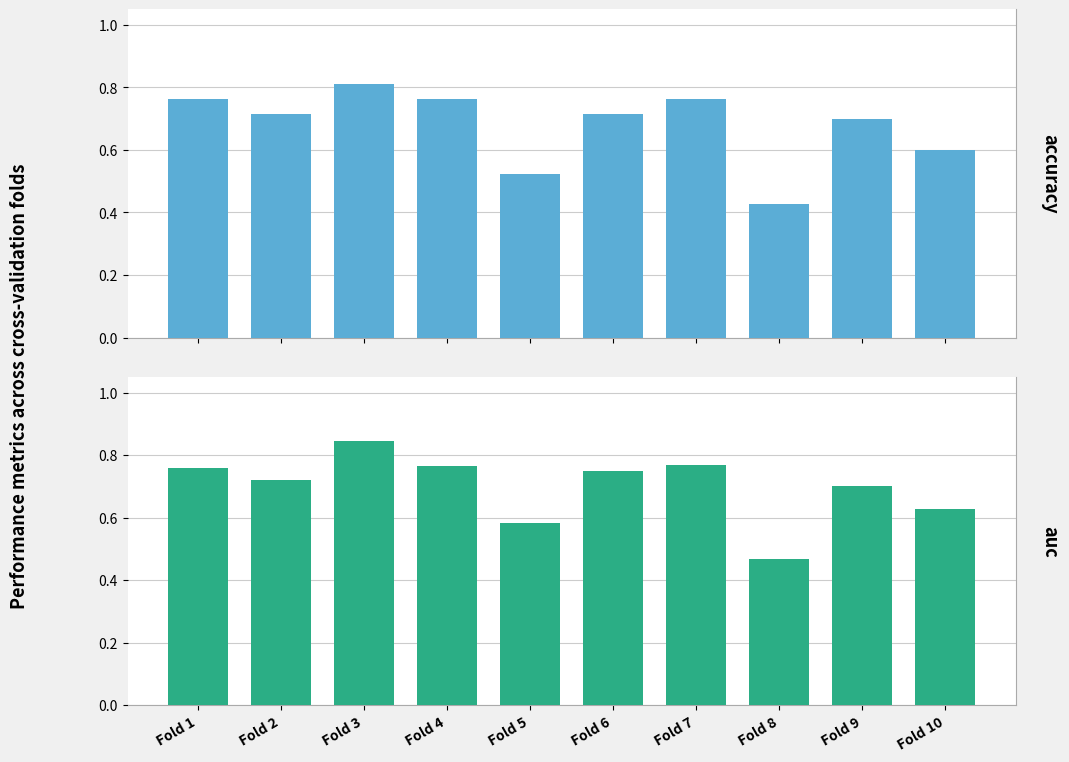

Is it true that auc equals 0.7 at Fold 2?

True